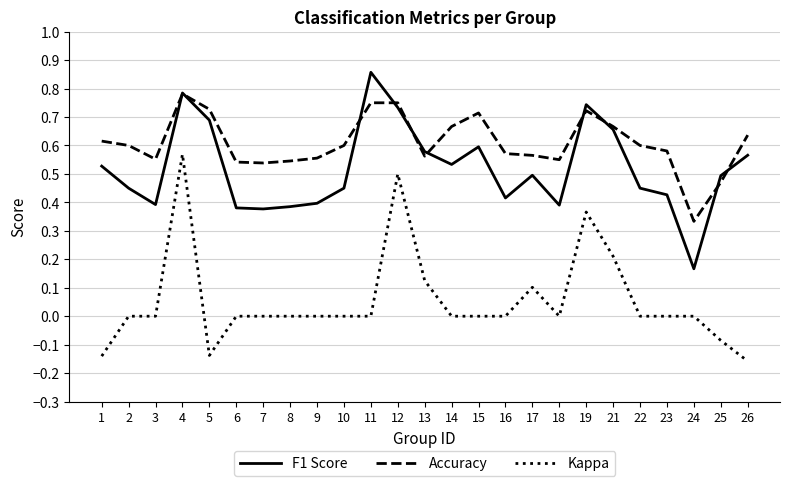

Between 8 and 11, which series saw the biggest shift?

F1 Score